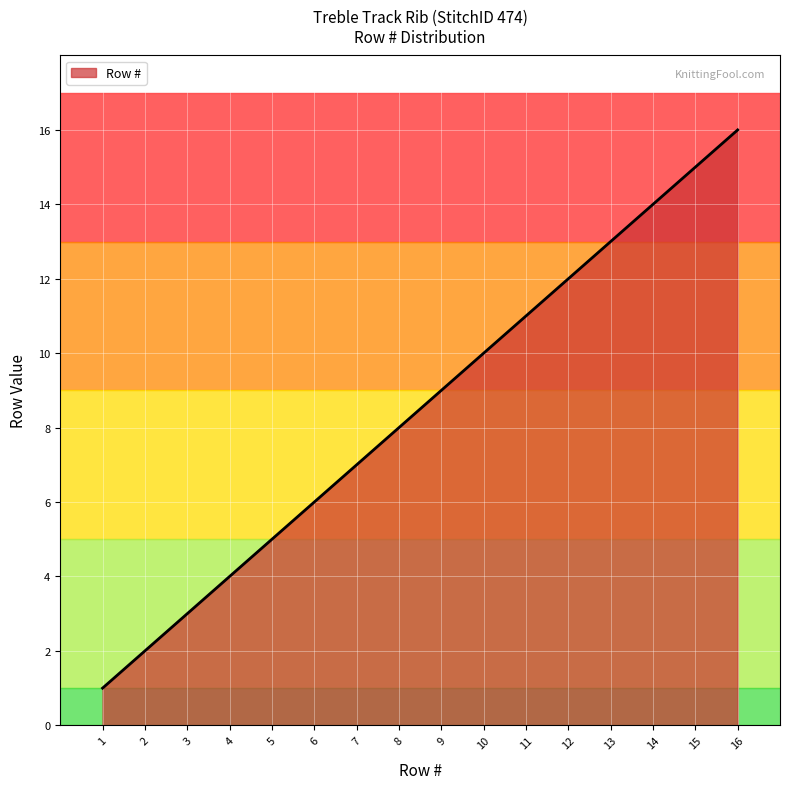

True or false: the data shows 29 at 16.

False